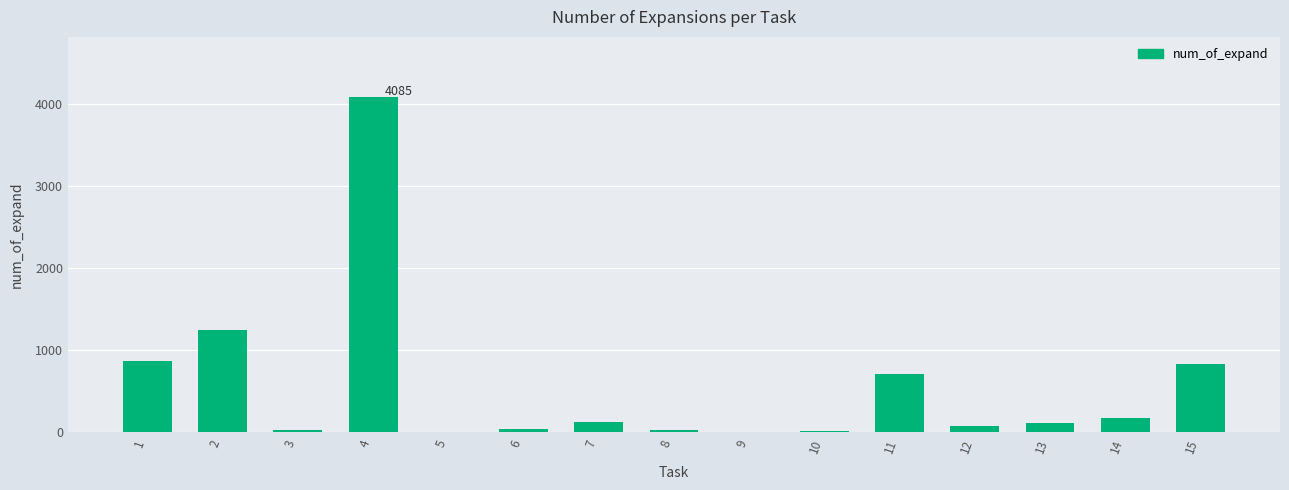

Are the bars horizontal?

No